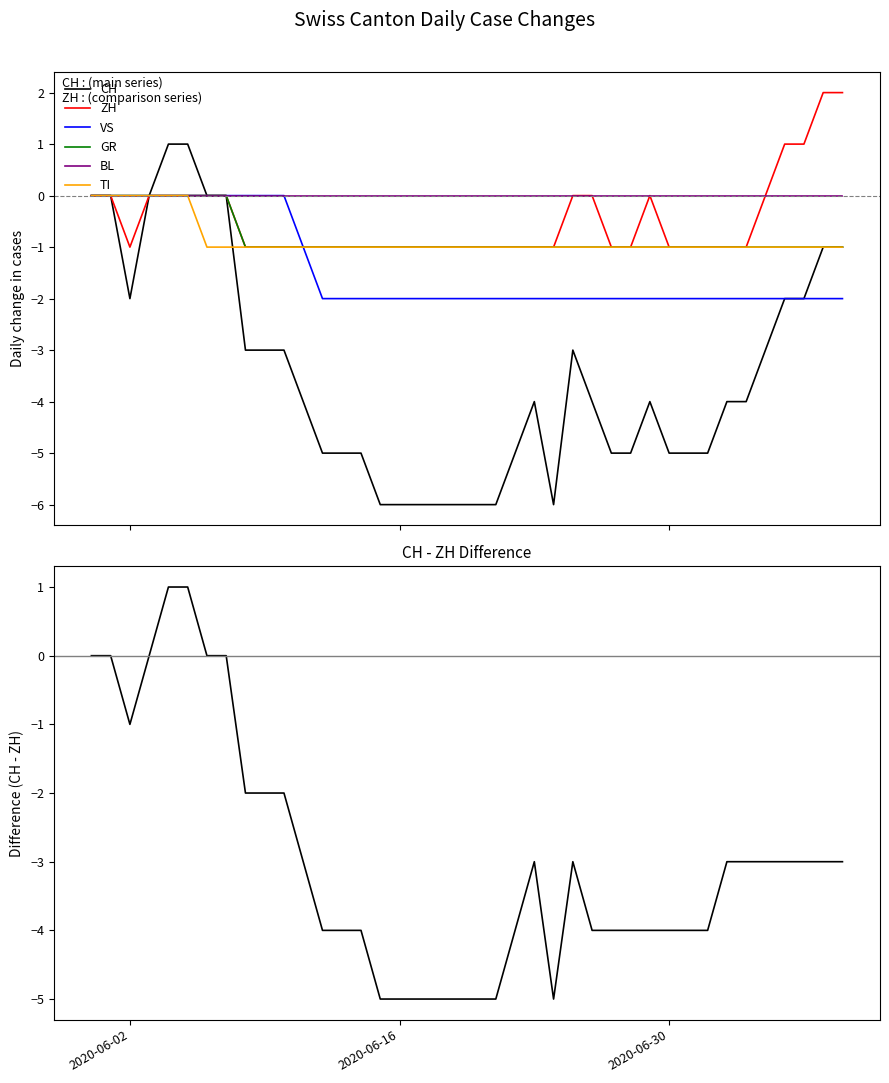

What is the value of the CH point at the 37th from the left?

-2